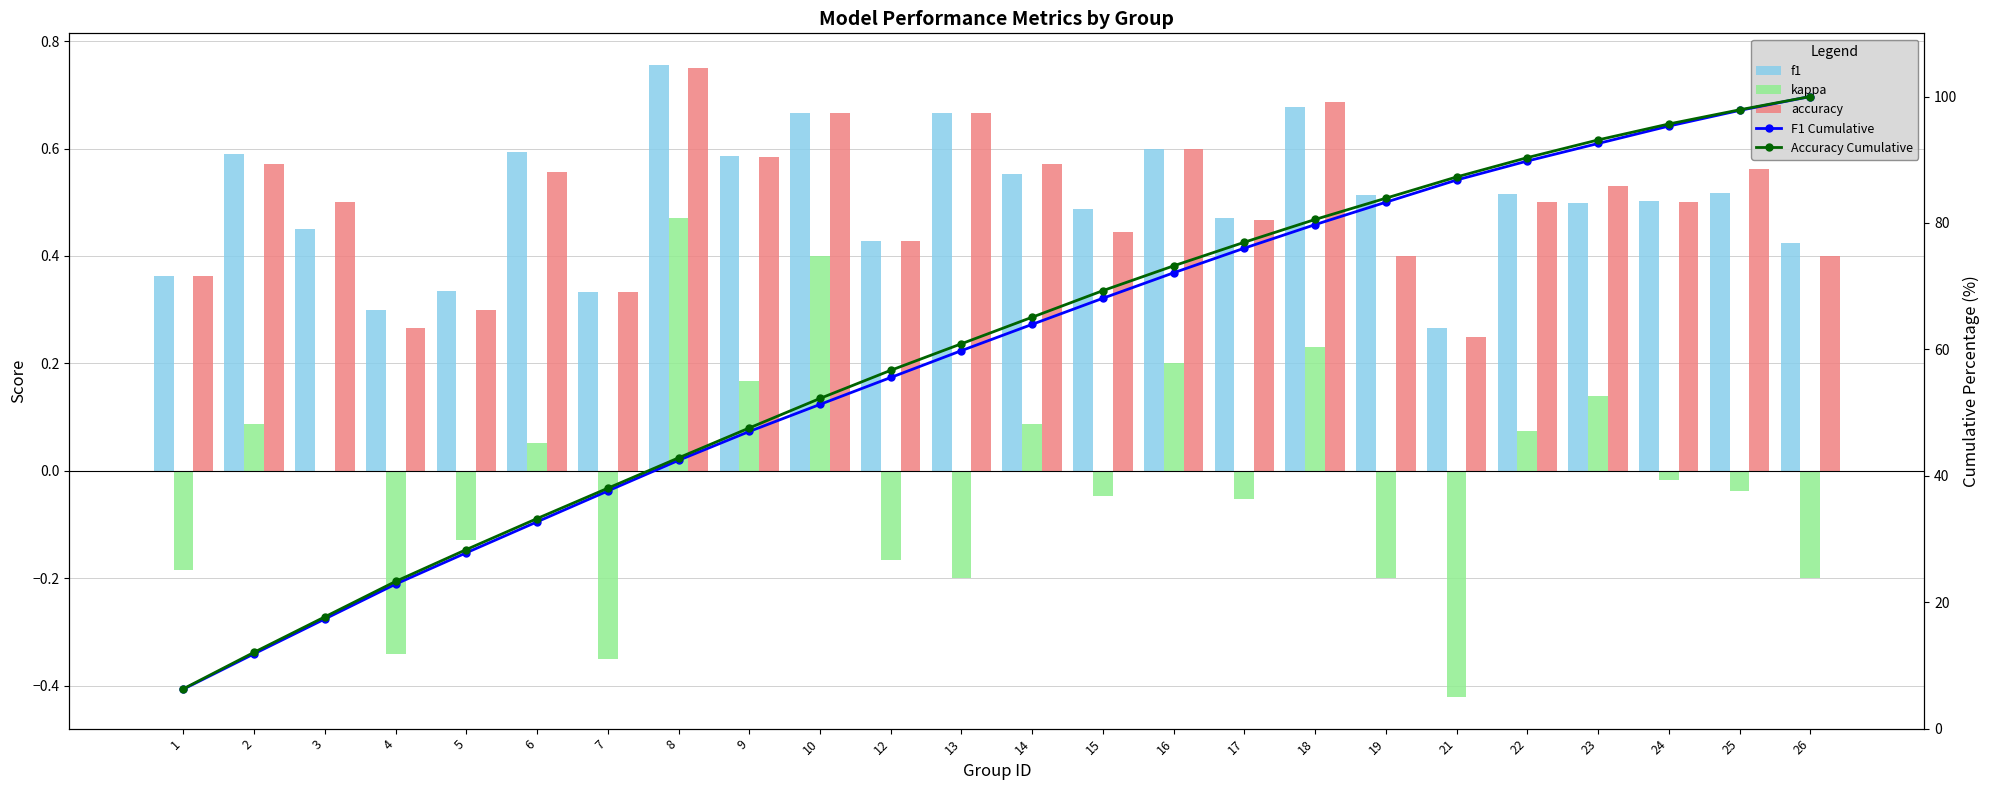

True or false: f1 has a value of 0.7 at 3.

False